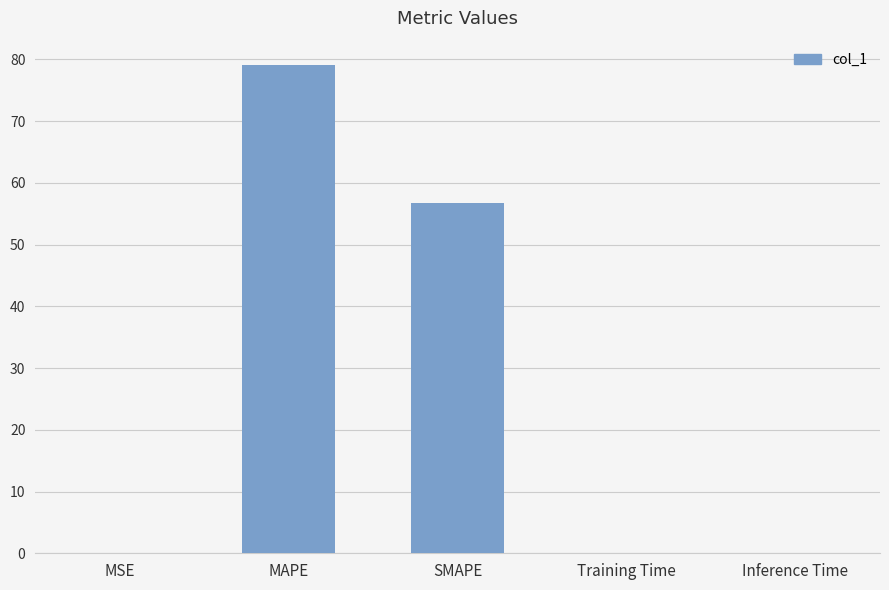

The chart shows a value of 0.0 at Inference Time. True or false?

True